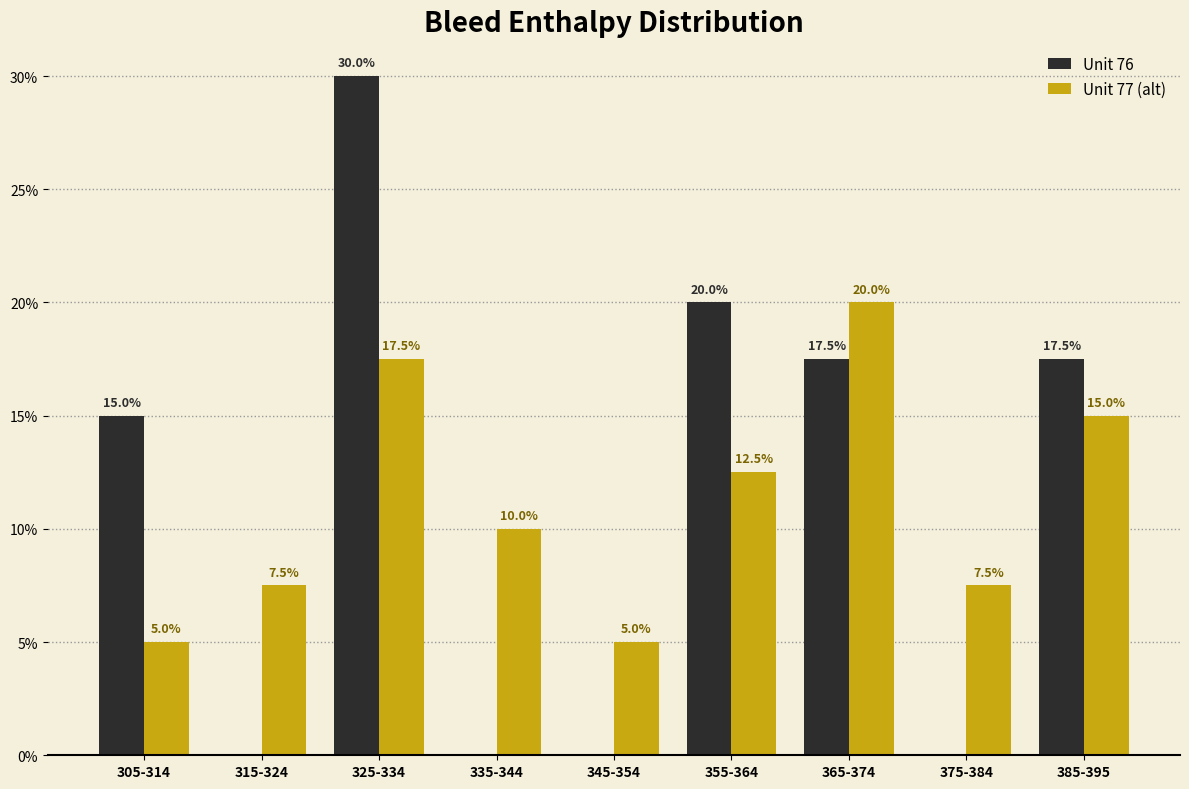

Reading left to right, extract all data points from this chart.

Unit 76: 15.0	0.0	30.0	0.0	0.0	20.0	17.5	0.0	17.5
Unit 77 (alt): 5.0	7.5	17.5	10.0	5.0	12.5	20.0	7.5	15.0